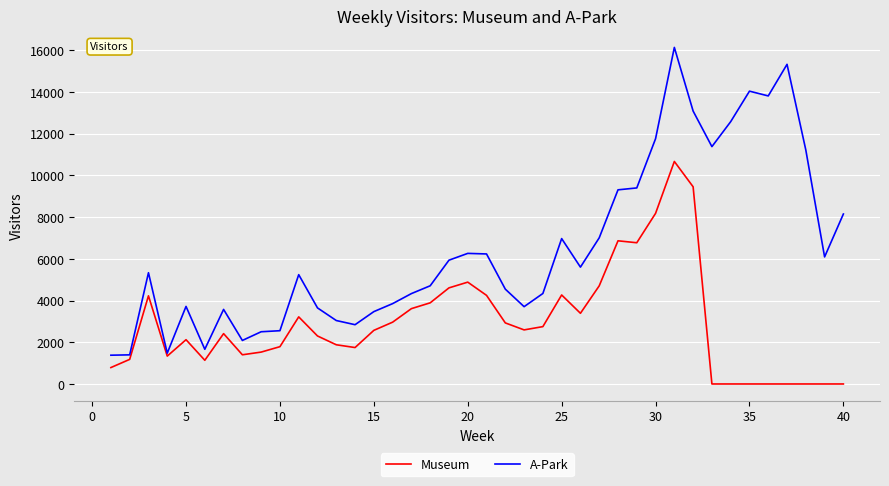

Rank the series by their average value, from highest to lowest.

A-Park, Museum